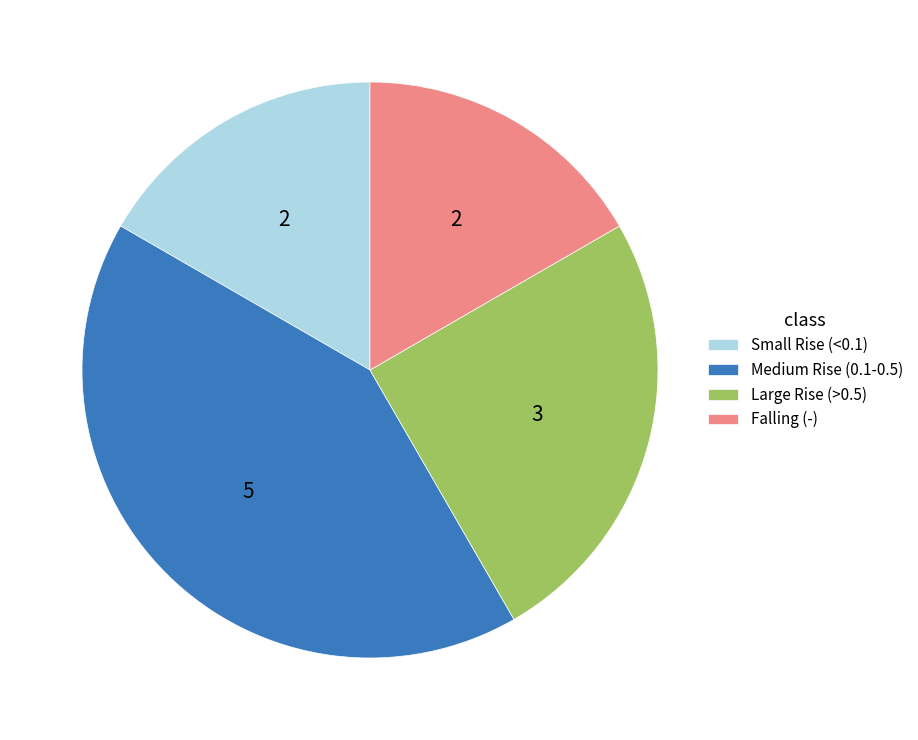

Count the number of slices in the pie.

4